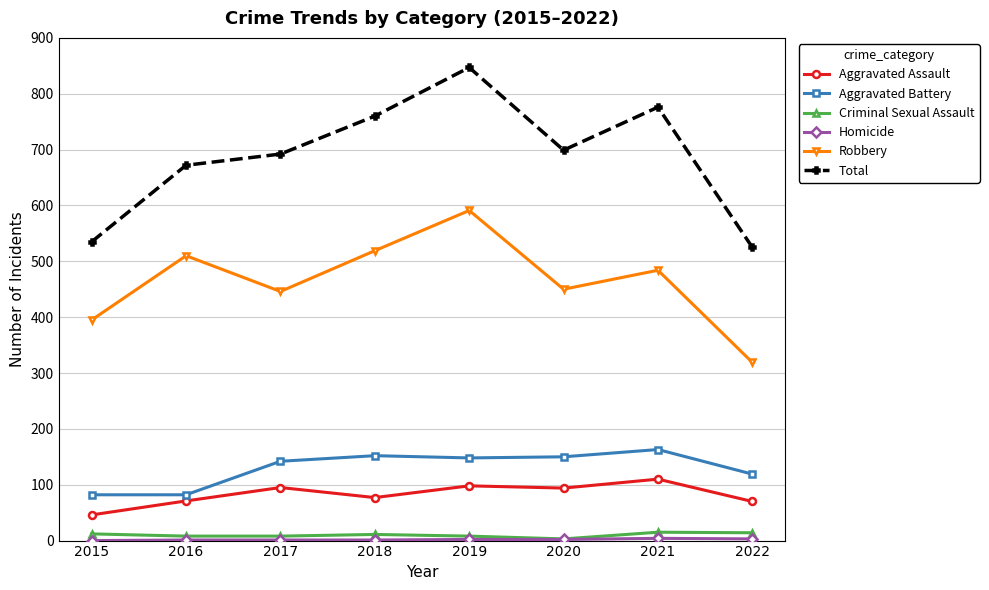

How many data points in Total are less than 699?

4